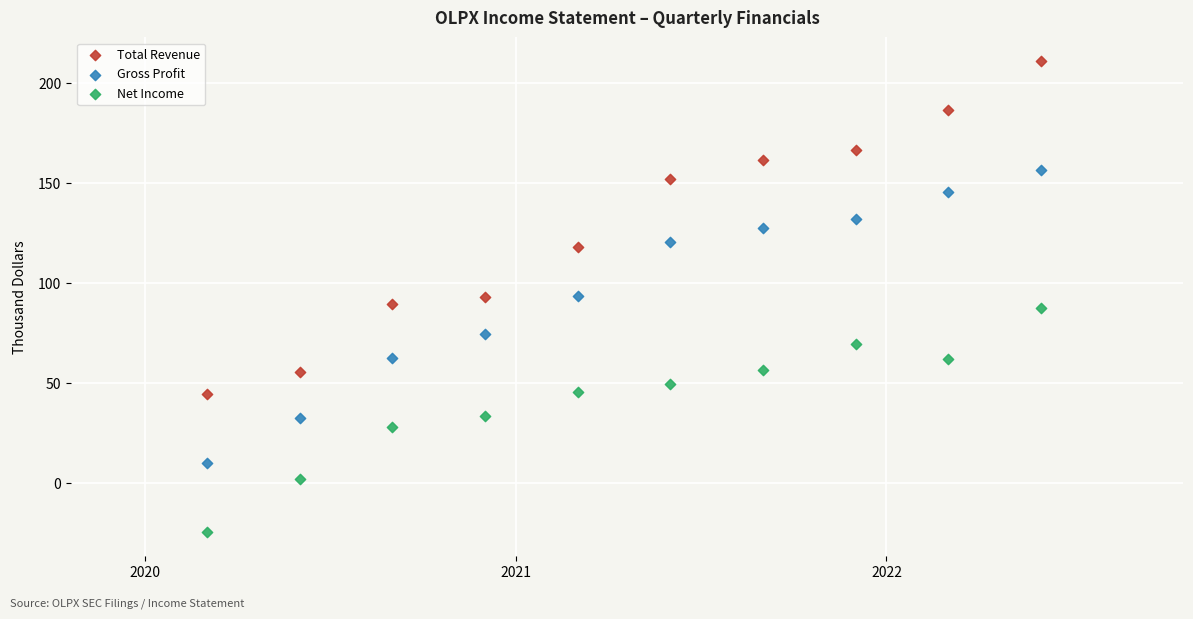

Across all data points, what is the range of X values (max minus min)?

2.2